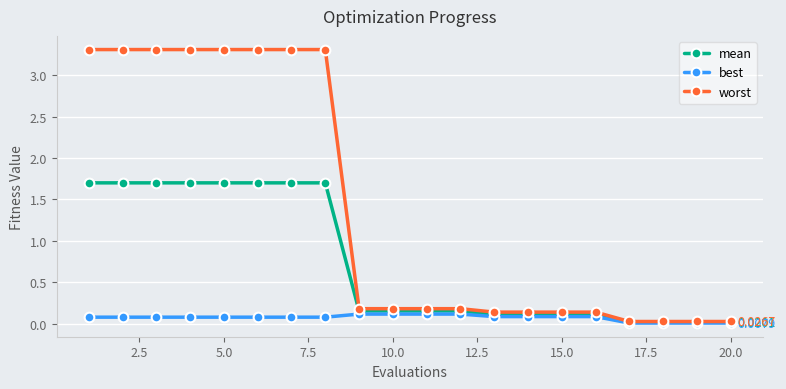

Which series has the largest total across all categories?

worst